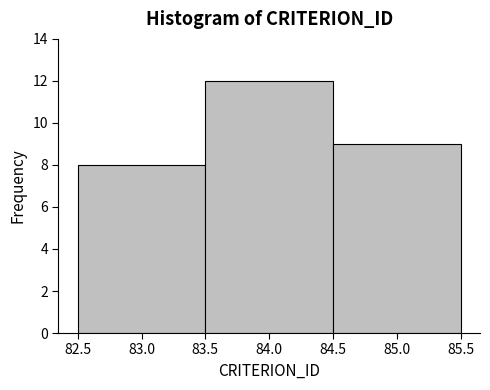

Reading left to right, list every bar in this chart as the range it spans on the x-axis followed by its height. The values are not printed on the chart, so give them approximately, as read against the axis.

82.5 to 83.5: 8
83.5 to 84.5: 12
84.5 to 85.5: 9